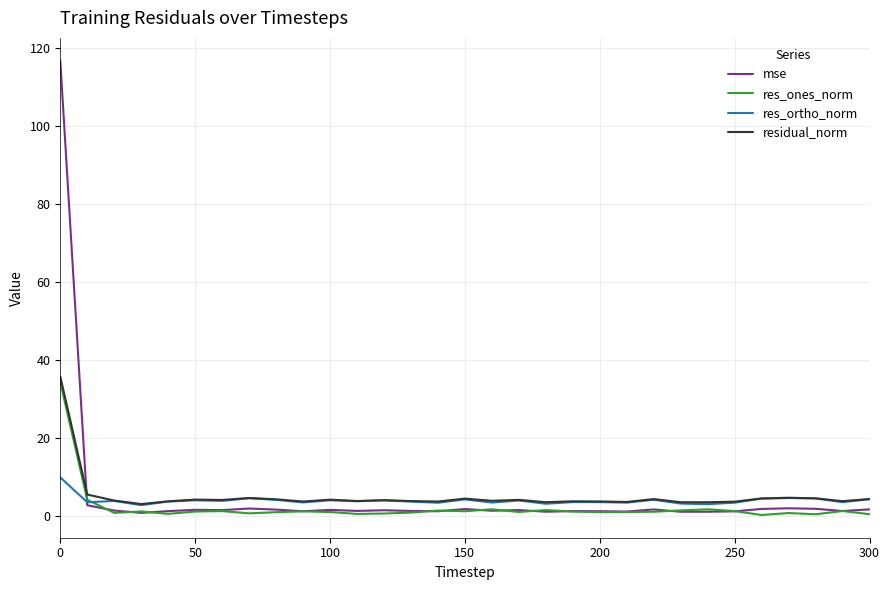

Which series has the widest spread of values?

mse